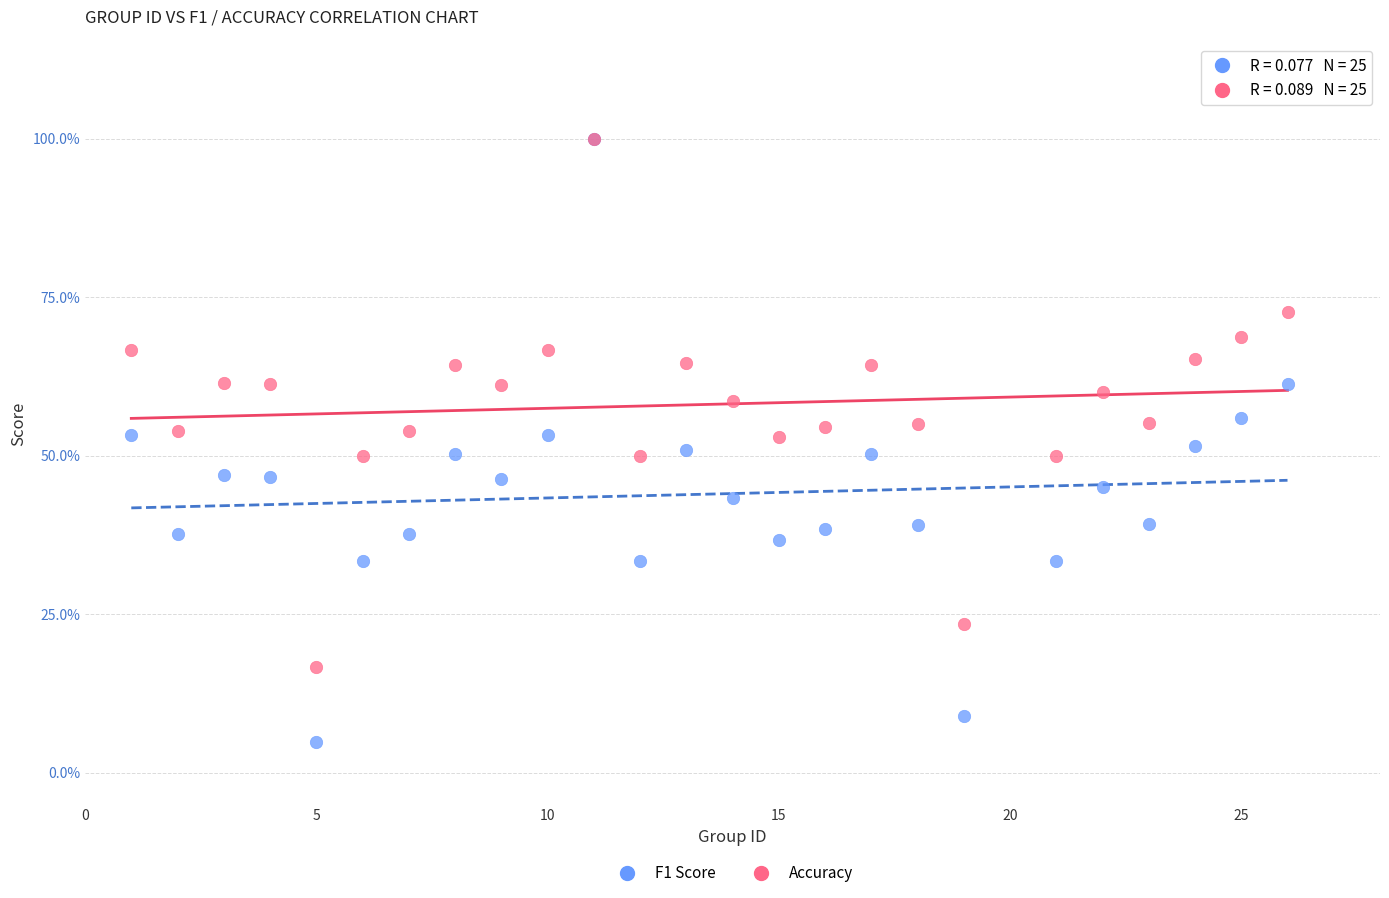

What are all the series names shown in the legend?

F1 Score, Accuracy